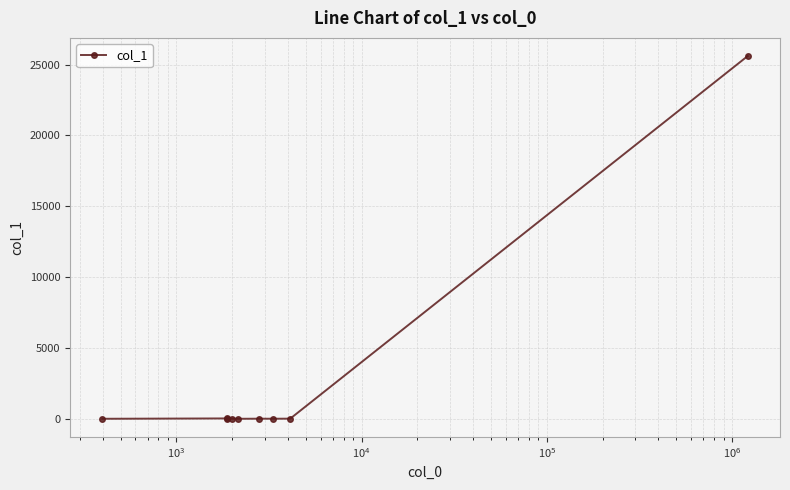

What is the value of the 4th point from the left?

13.6